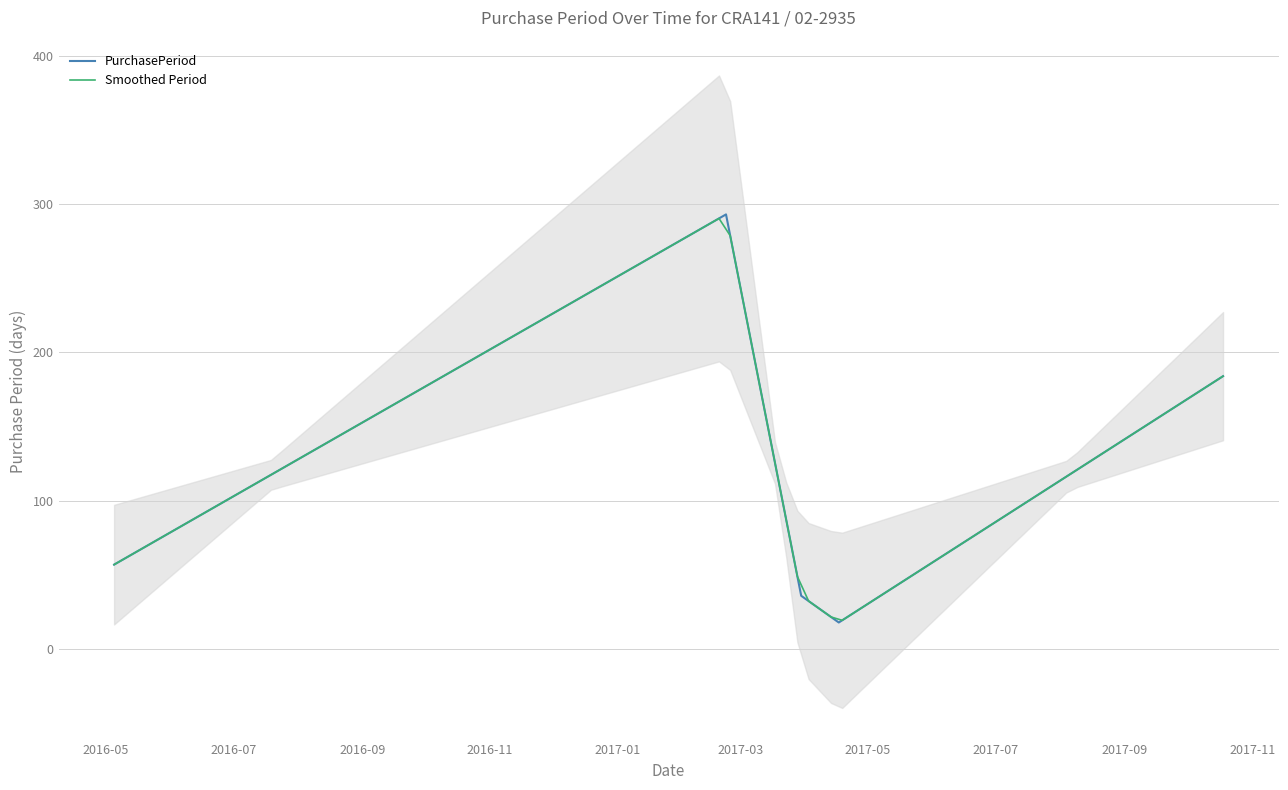

What is the maximum value for PurchasePeriod?

293